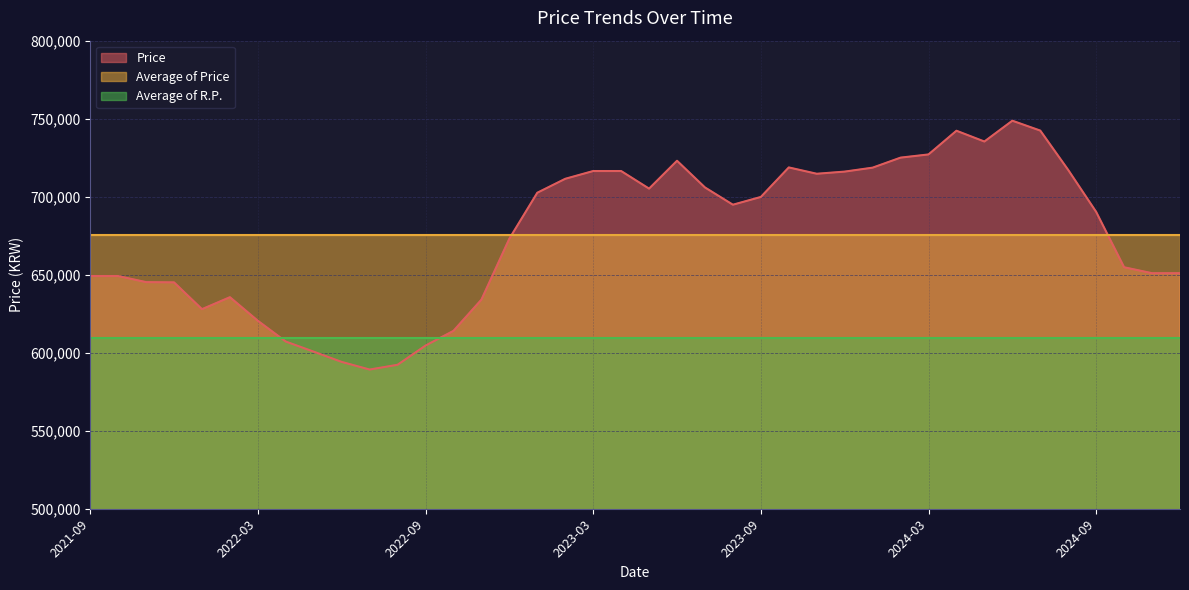

What is the difference between the highest and lowest values at 2023-12?

106434.1